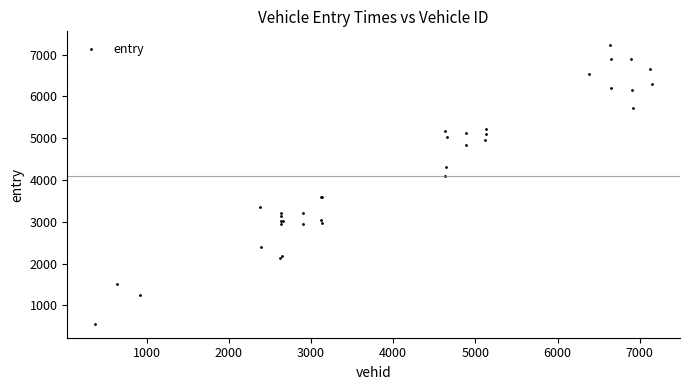

What Y value in the scatter plot is closest to 3892?

4104.1